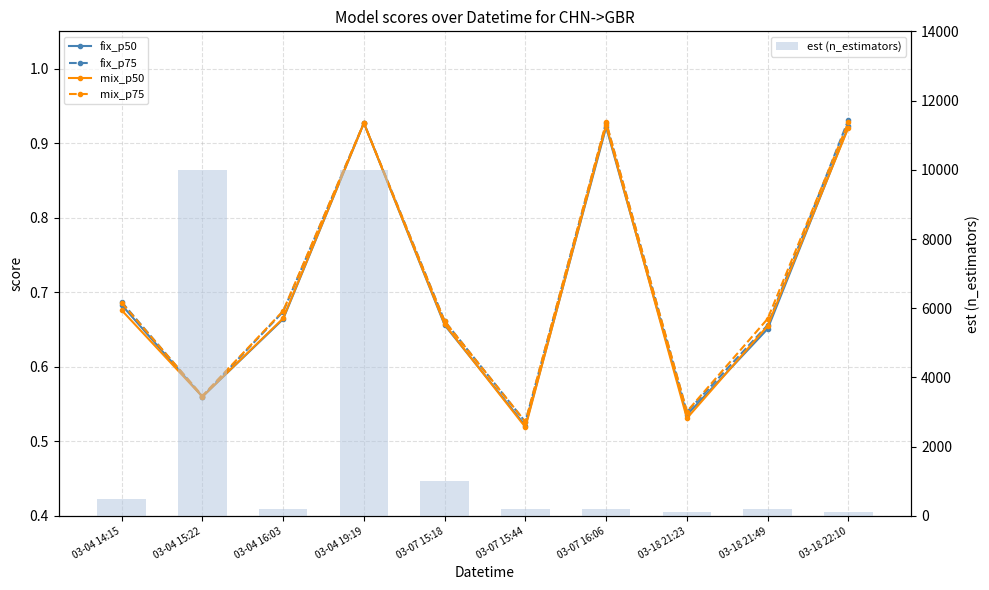

How many categories are shown in the chart?

10